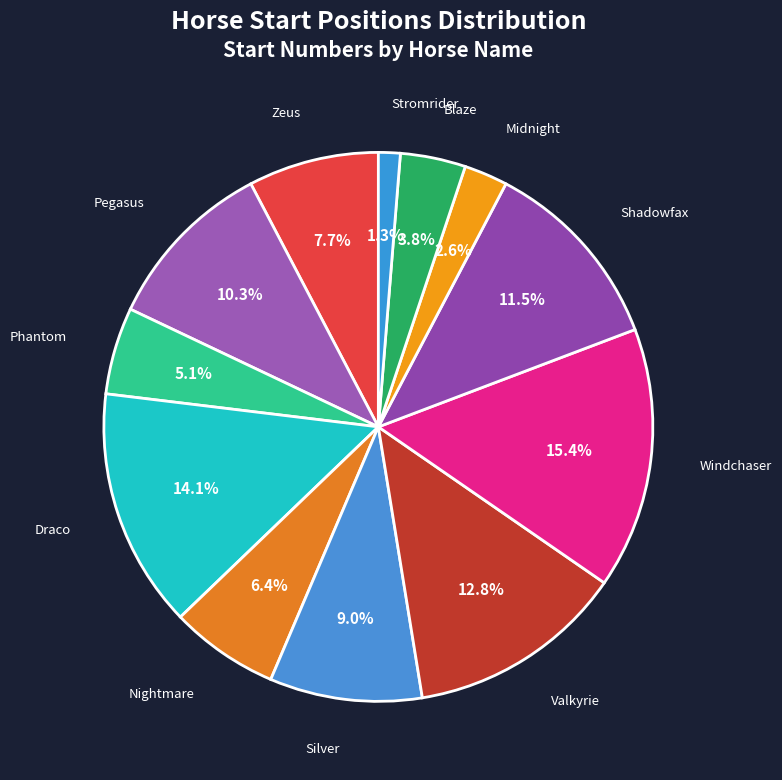

How many segments does this pie chart have?

12